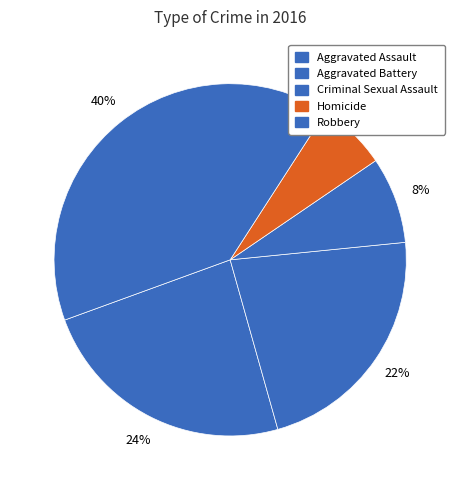

How many segments does this pie chart have?

5